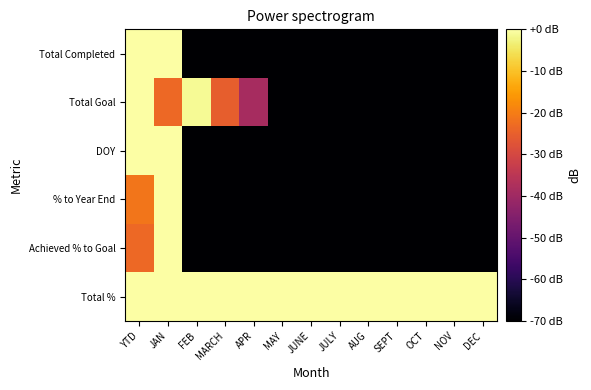

Which label corresponds to the largest value in the chart?

YTD